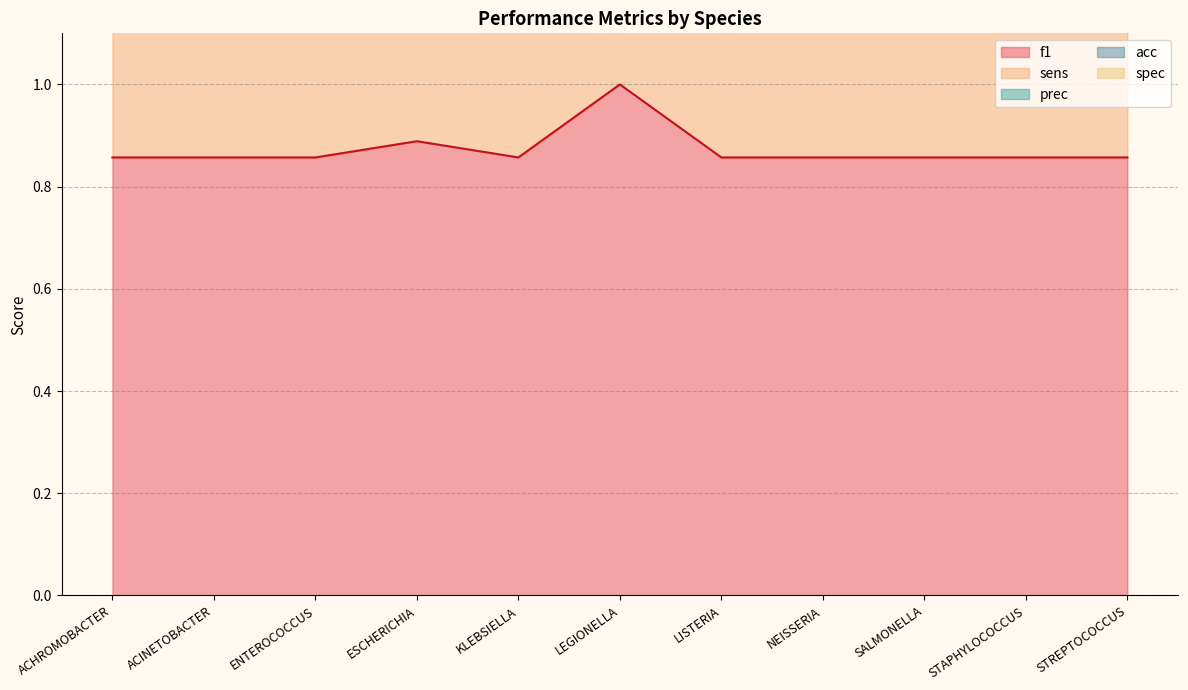

What position from the left is ESCHERICHIA?

4